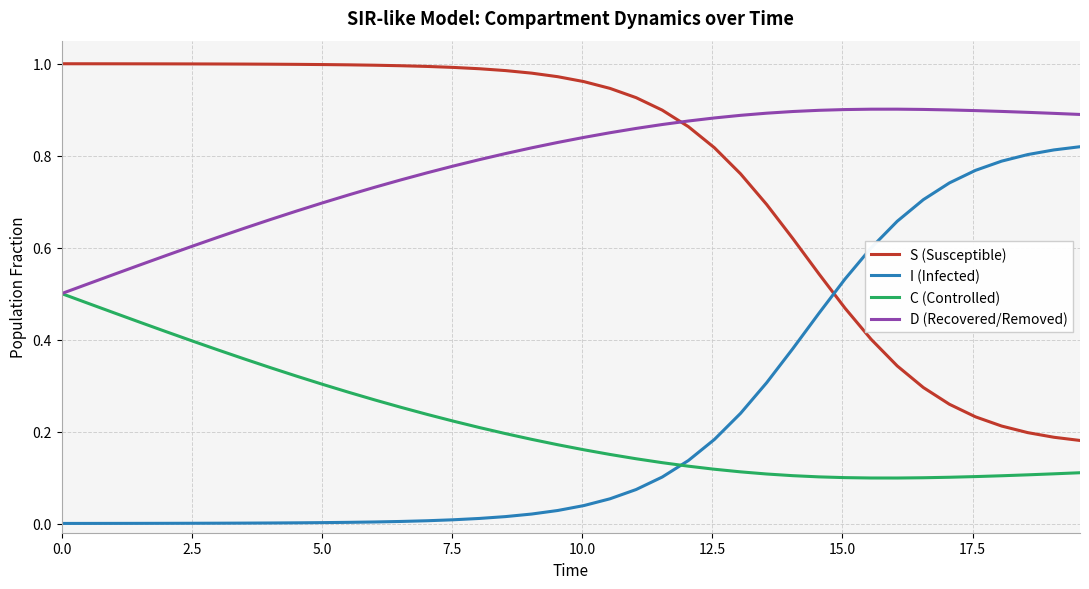

True or false: S (Susceptible) and D (Recovered/Removed) cross at least once.

True